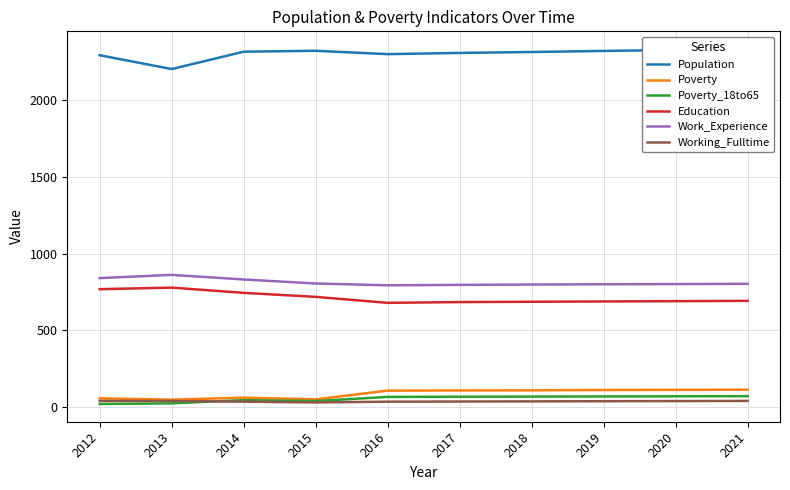

What is the value of the Working_Fulltime point at the 6th from the left?

37